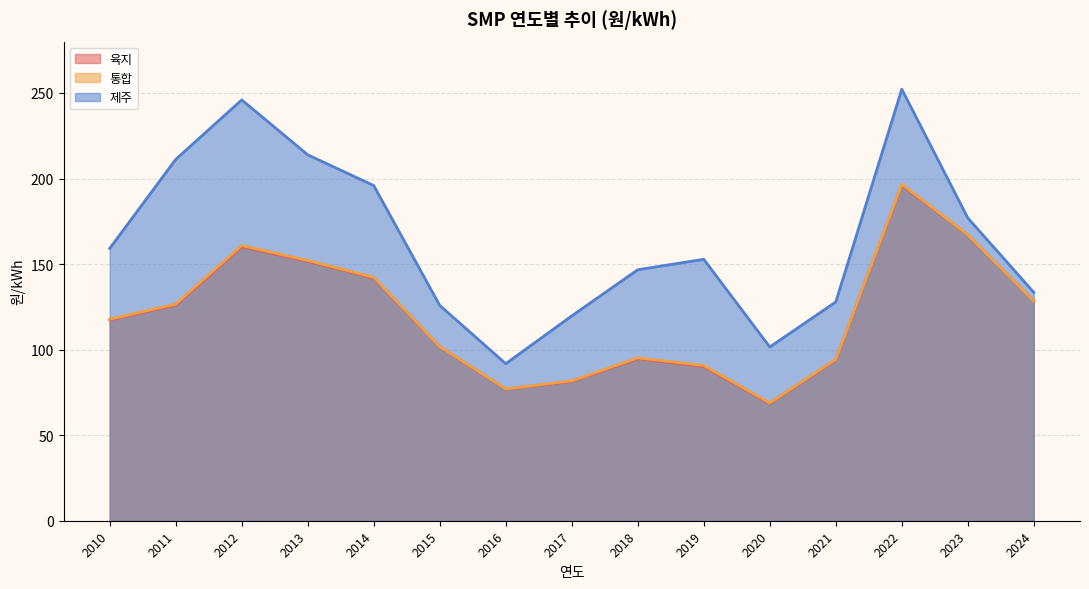

How many data points does each series have?

15